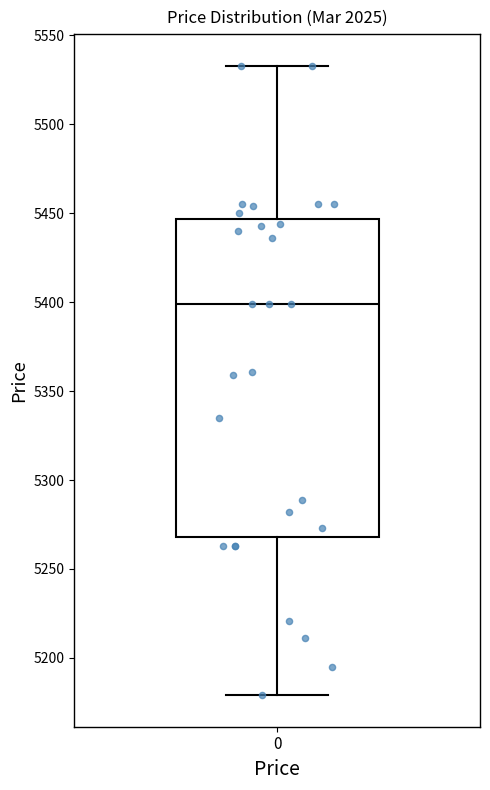

Transcribe this box plot: give where the median line is, the range the box spans, and where the two whiskers end, as read against the y-axis. The values are not printed on the chart, so give them approximately, as read against the axis.

median 5400, box 5270 to 5445, whiskers 5180 to 5535